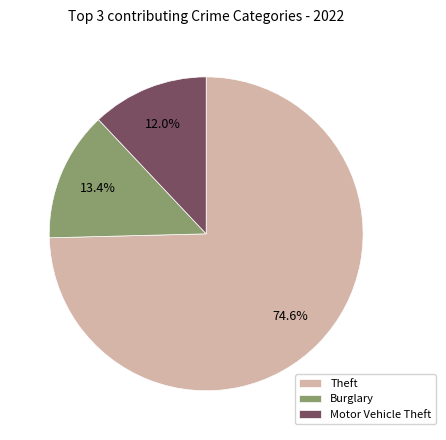

To the nearest percent, what percentage of the pie is Motor Vehicle Theft?

12%